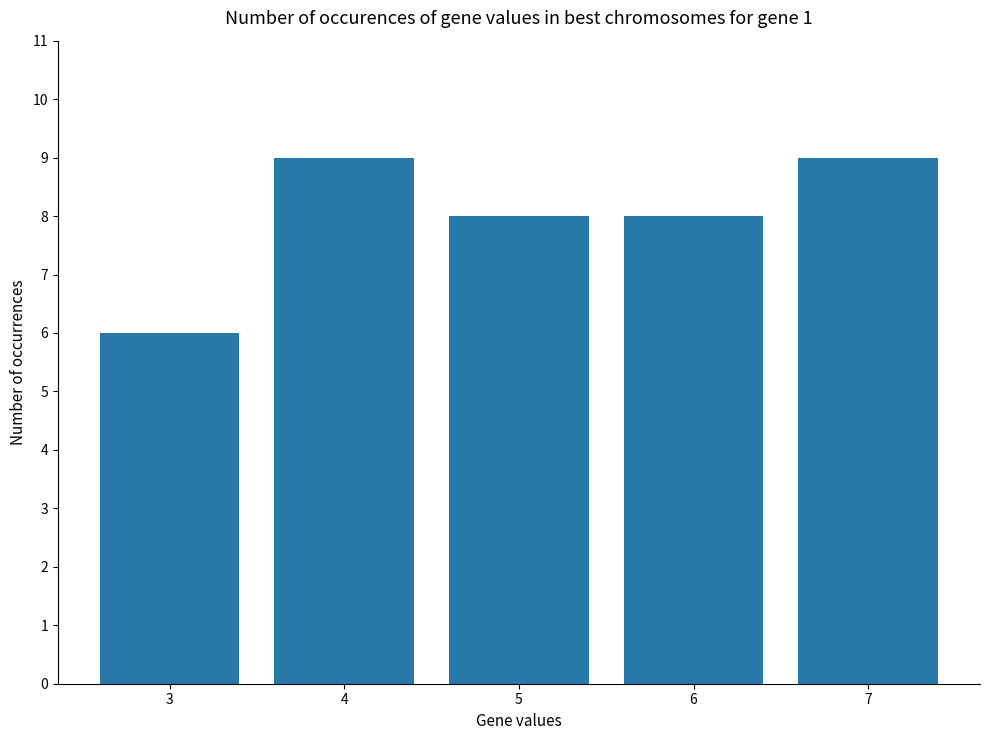

Reading left to right, transcribe all the data shown in this chart.

6	9	8	8	9